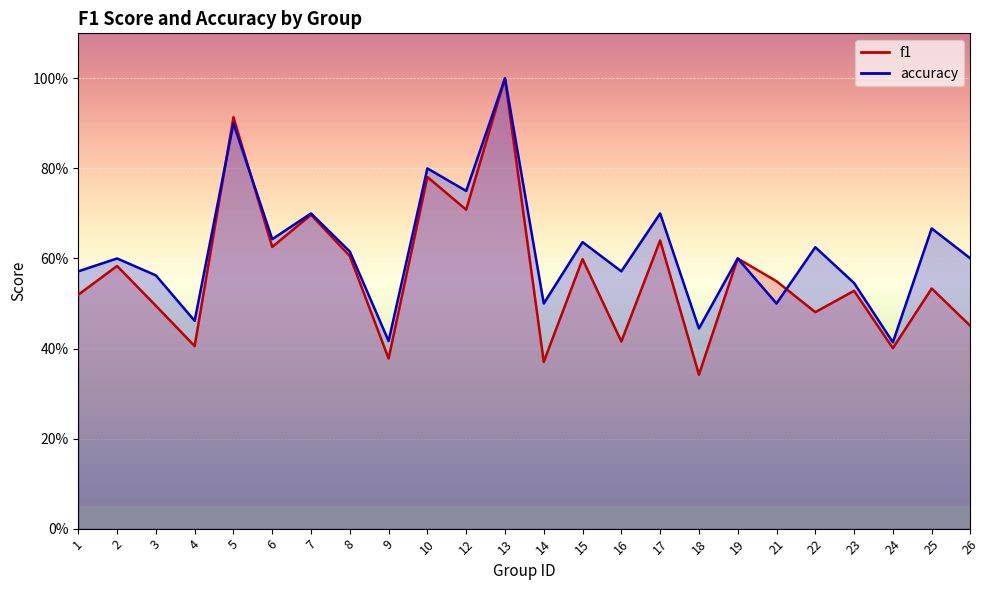

What value does the accuracy series have at 3?

0.6